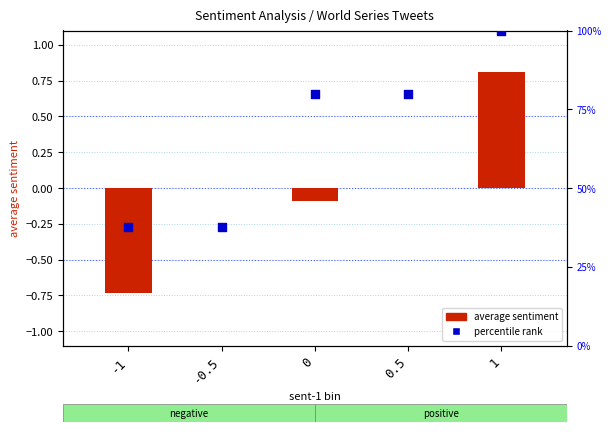

Which series has the largest total across all categories?

percentile rank